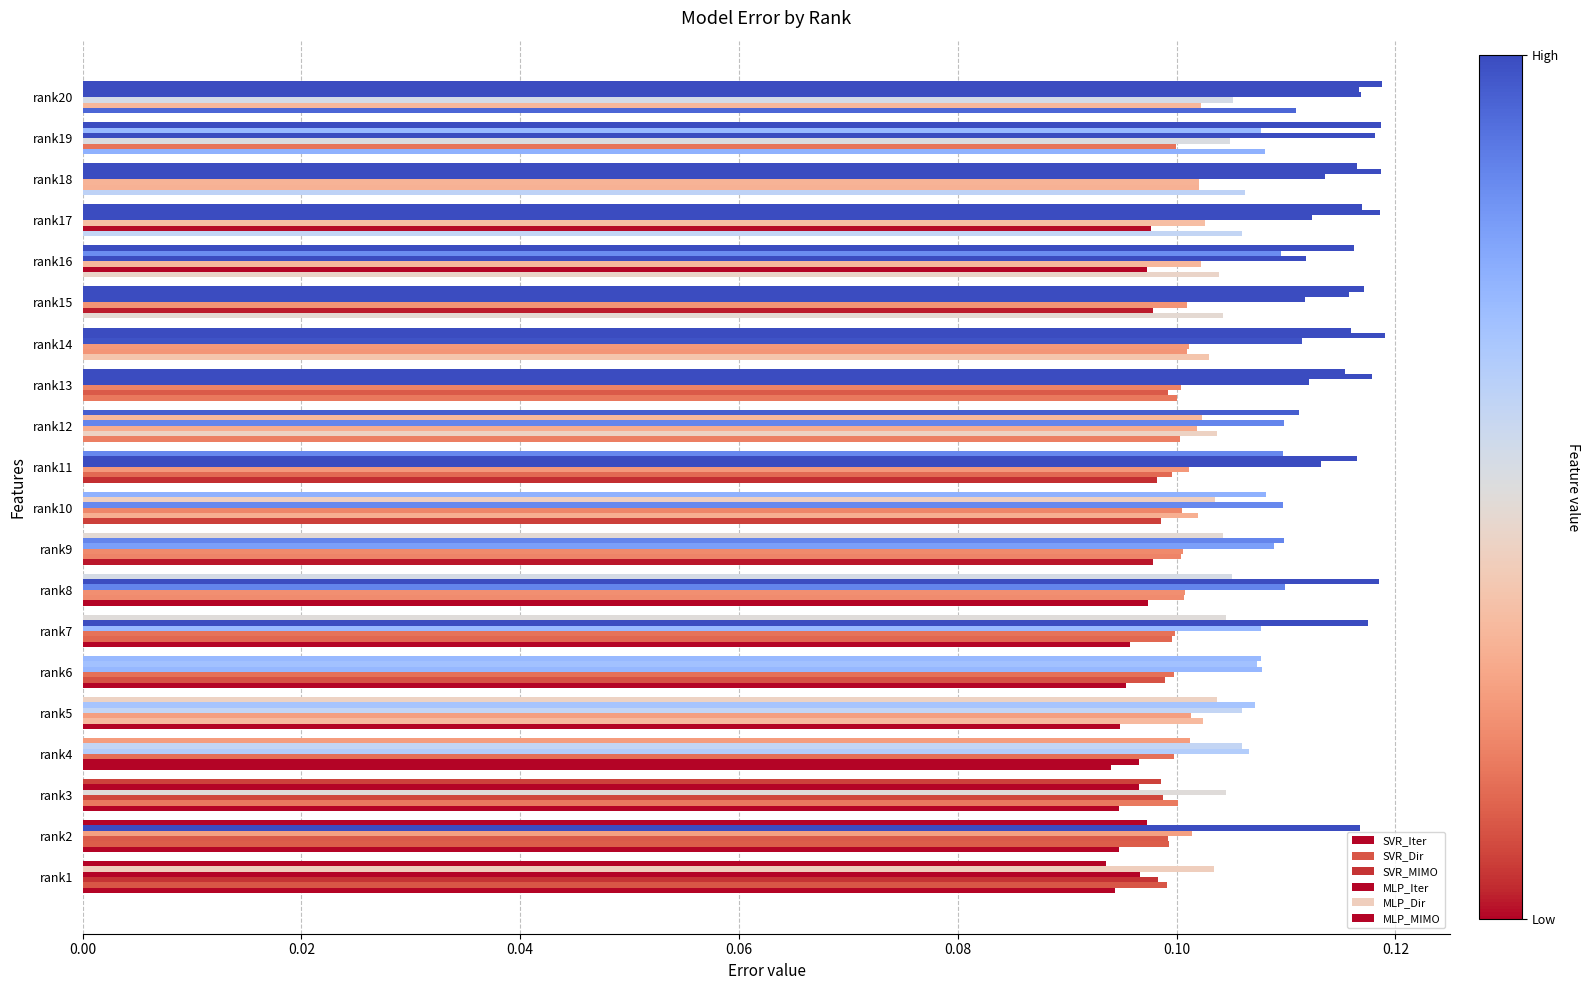

Count the number of data series in this chart.

6